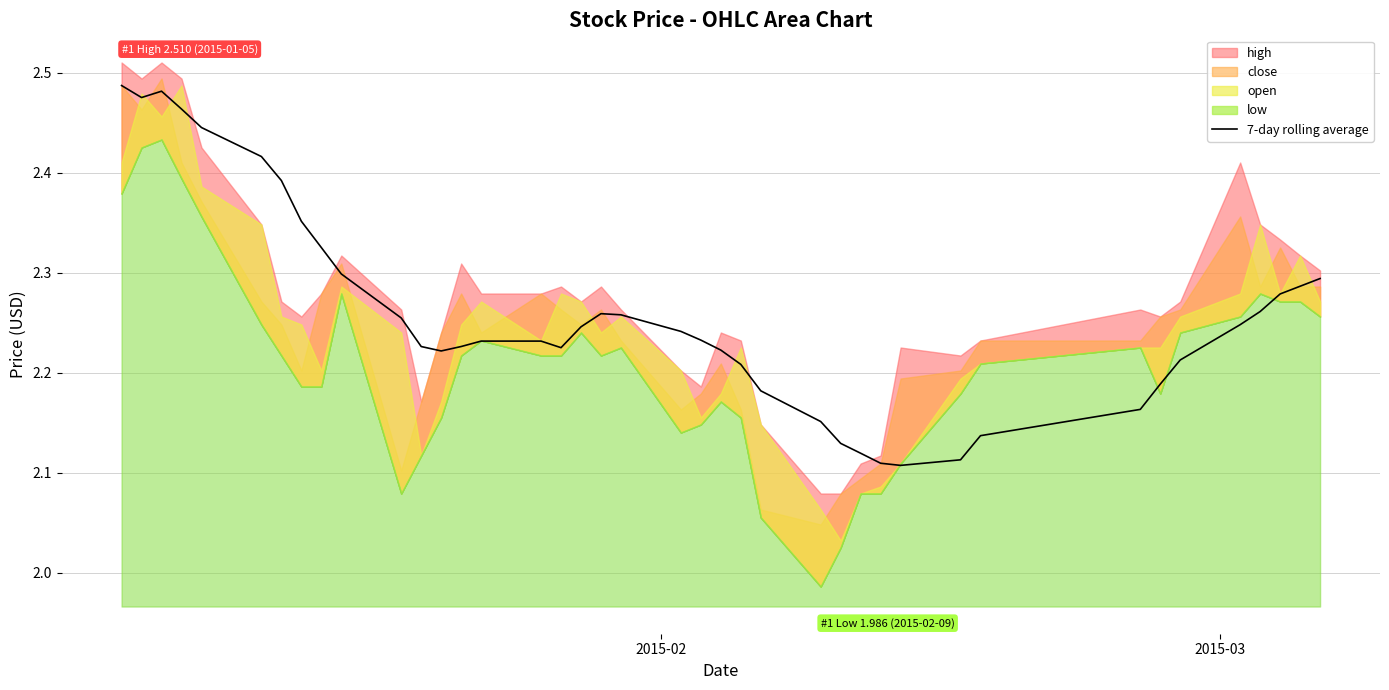

Reading left to right, list all the values displayed in this chart.

2.5	2.5	2.5	2.5	2.4	2.4	2.4	2.4	2.3	2.3	2.3	2.2	2.2	2.2	2.2	2.2	2.2	2.2	2.3	2.3	2.2	2.2	2.2	2.2	2.2	2.2	2.1	2.1	2.1	2.1	2.1	2.1	2.2	2.2	2.2	2.2	2.3	2.3	2.3	2.3